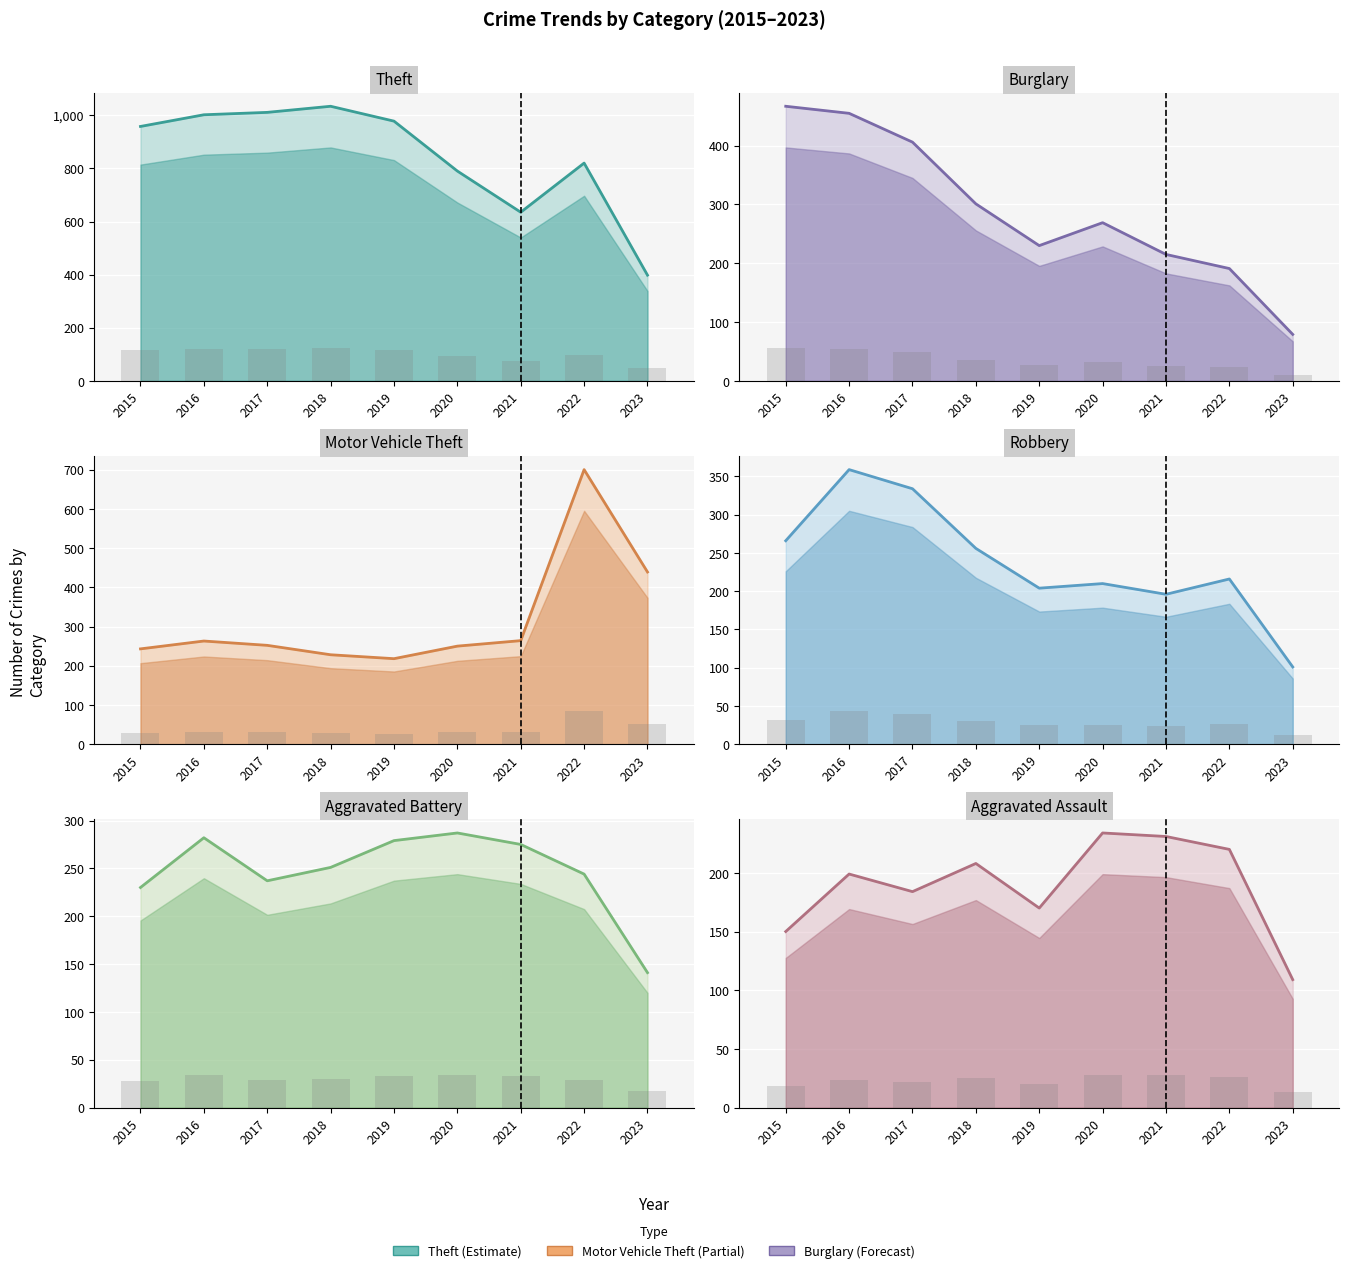

What is the value of the Aggravated Assault bar at the 5th from the left?

170